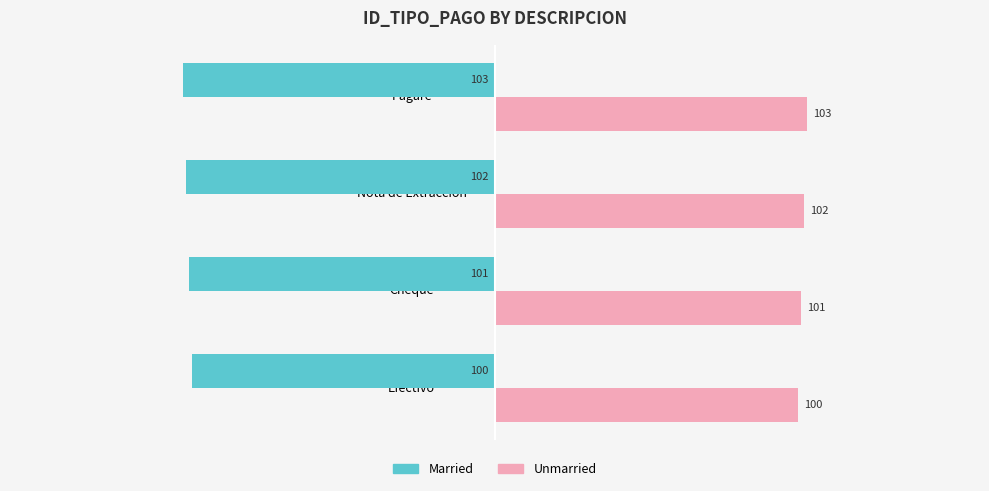

At how many categories does at least one series exceed 13?

4